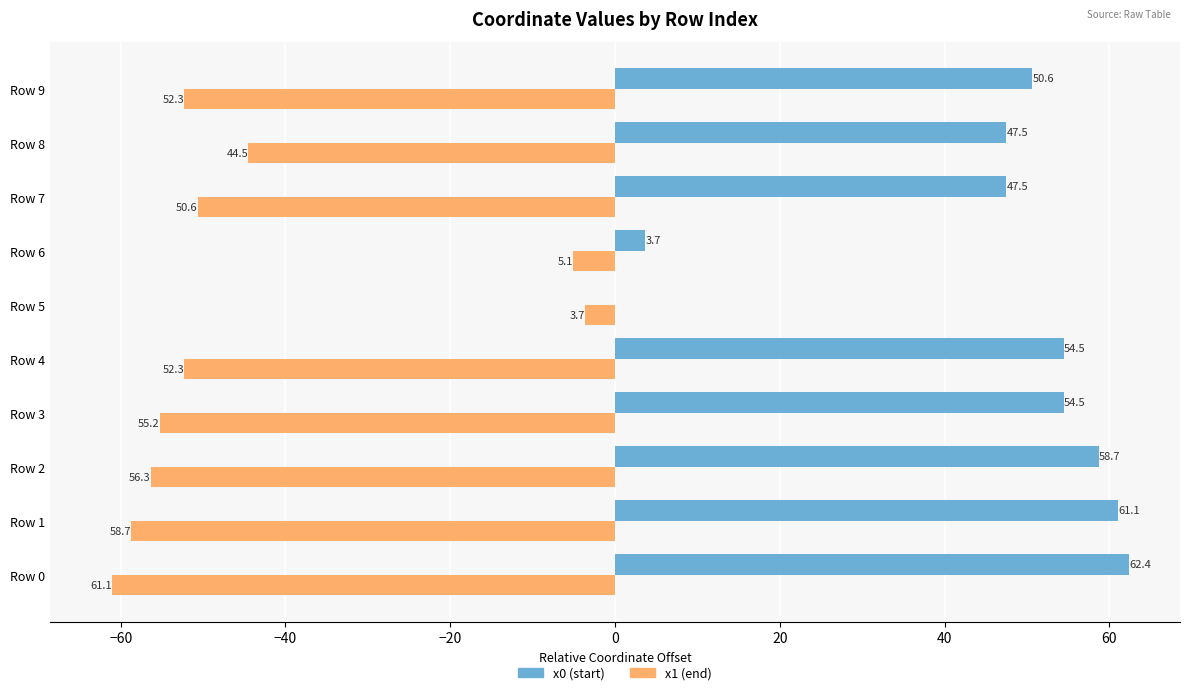

What is the greatest value displayed?

62.4